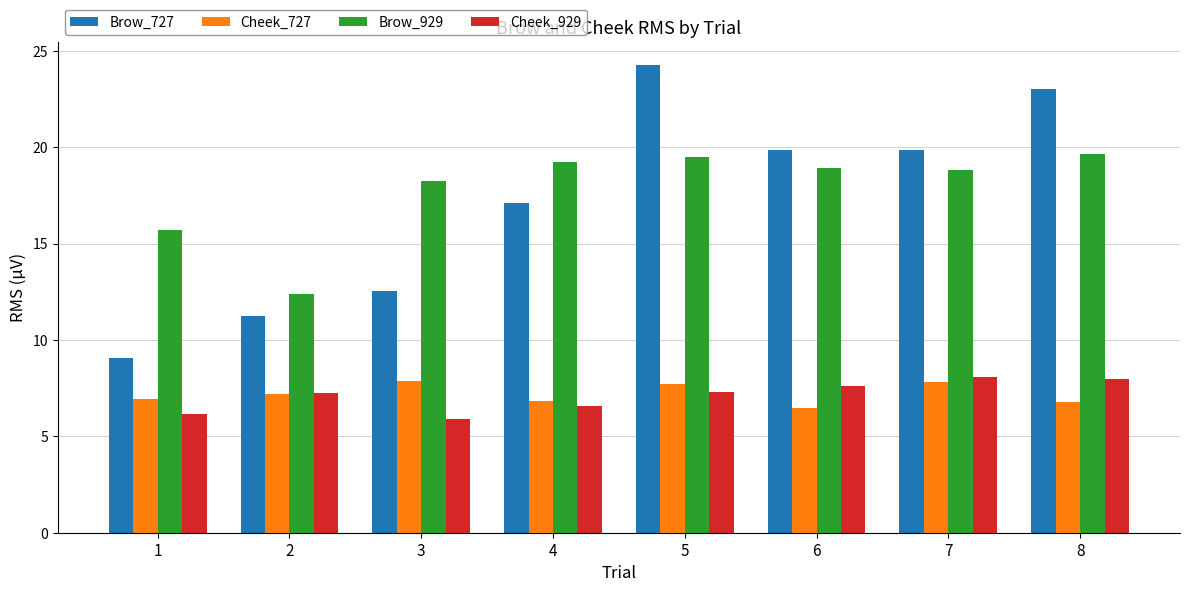

Count the number of data series in this chart.

4